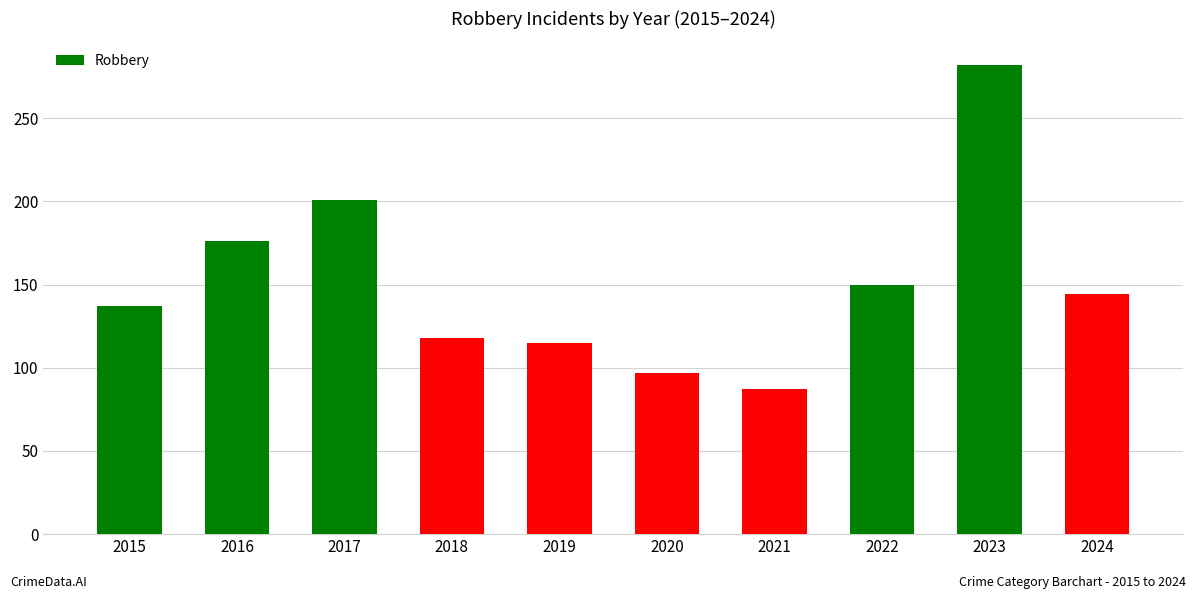

Rank the categories by value from lowest to highest.

2021, 2020, 2019, 2018, 2015, 2024, 2022, 2016, 2017, 2023